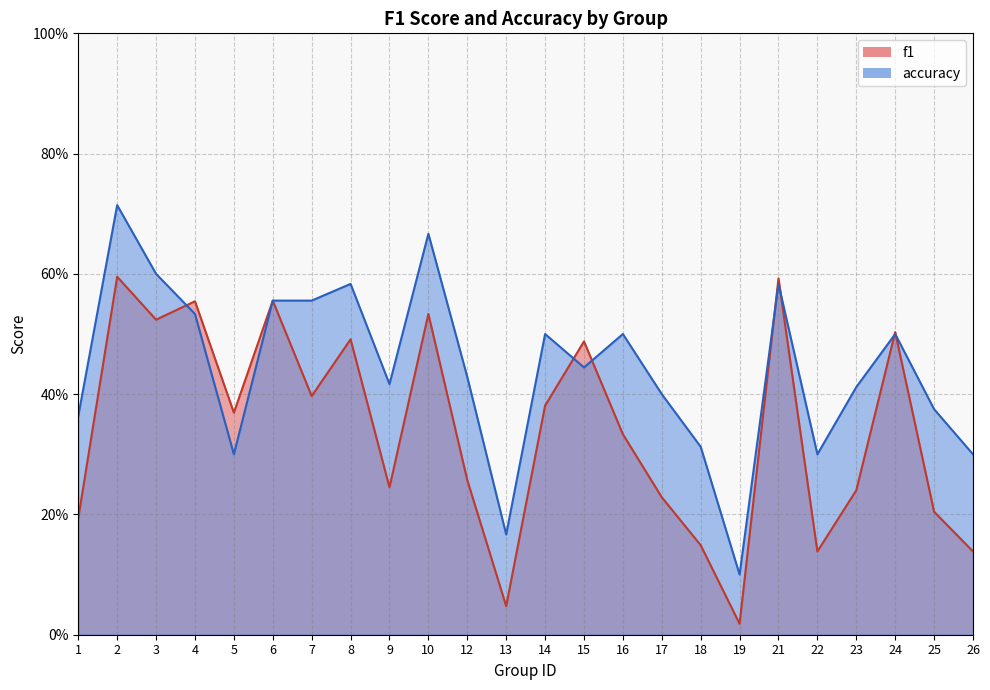

Is it true that accuracy equals 1.0 at 3?

False